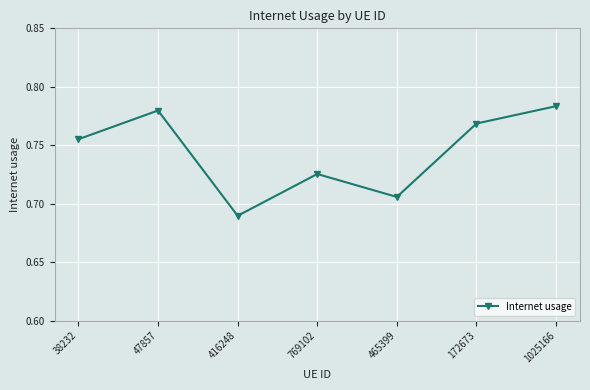

How many values are between 0 and 1?

7